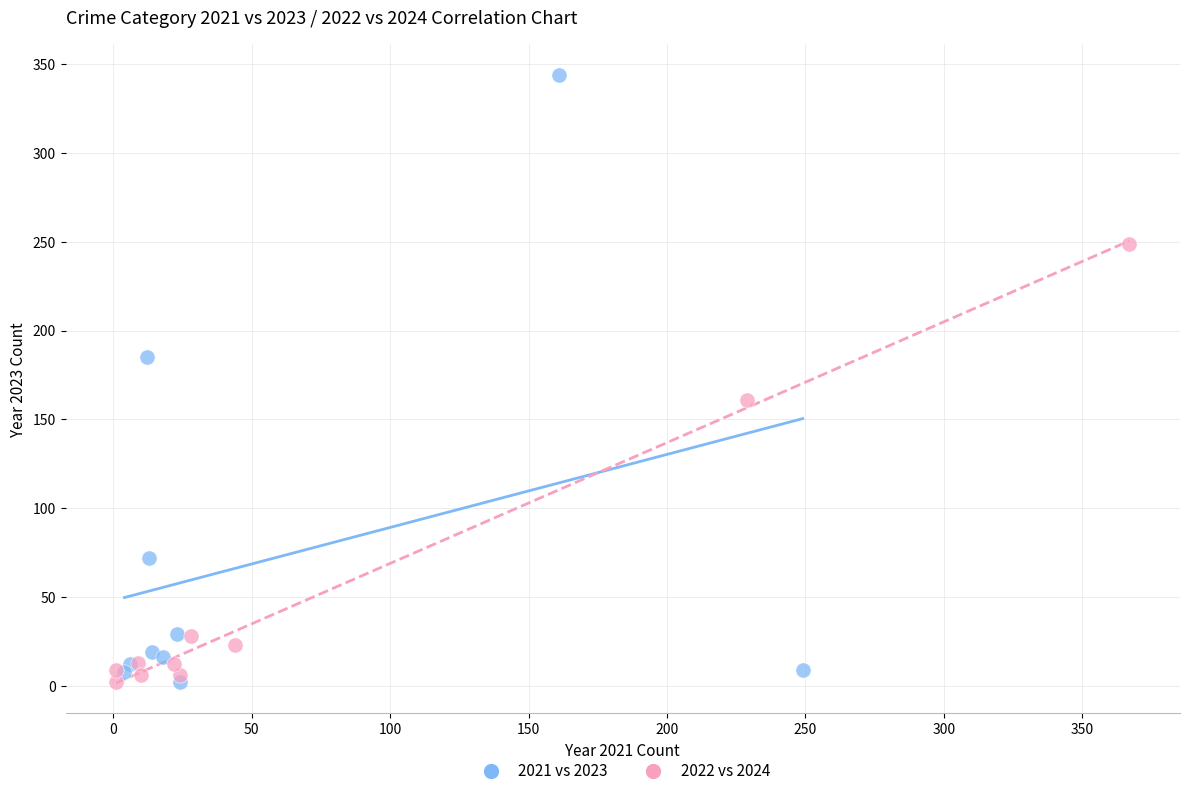

Which series has the largest Y range (max minus min)?

2021 vs 2023